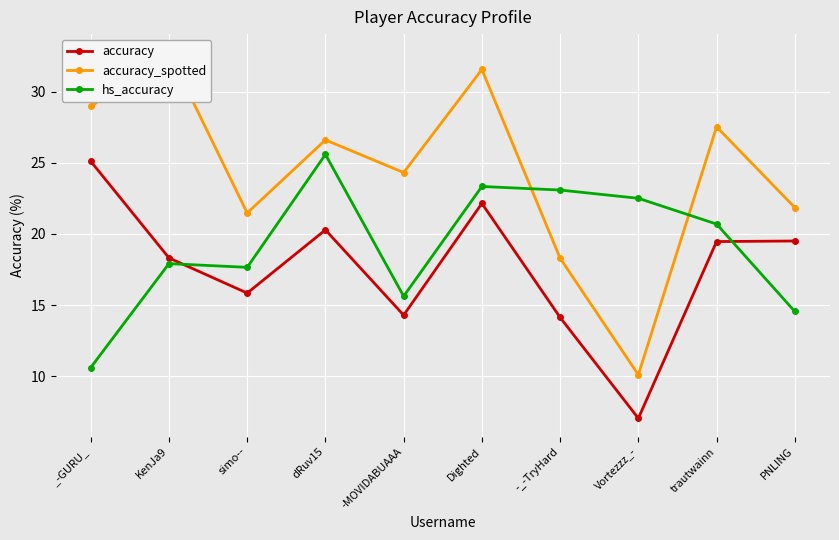

List the series in order of their overall mean, lowest first.

accuracy, hs_accuracy, accuracy_spotted